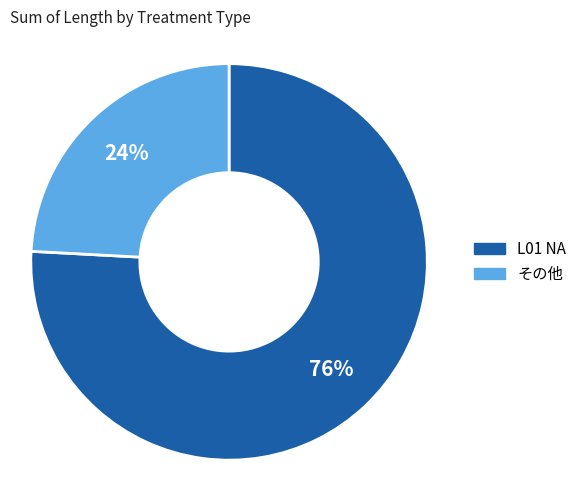

Count the number of slices in the pie.

2